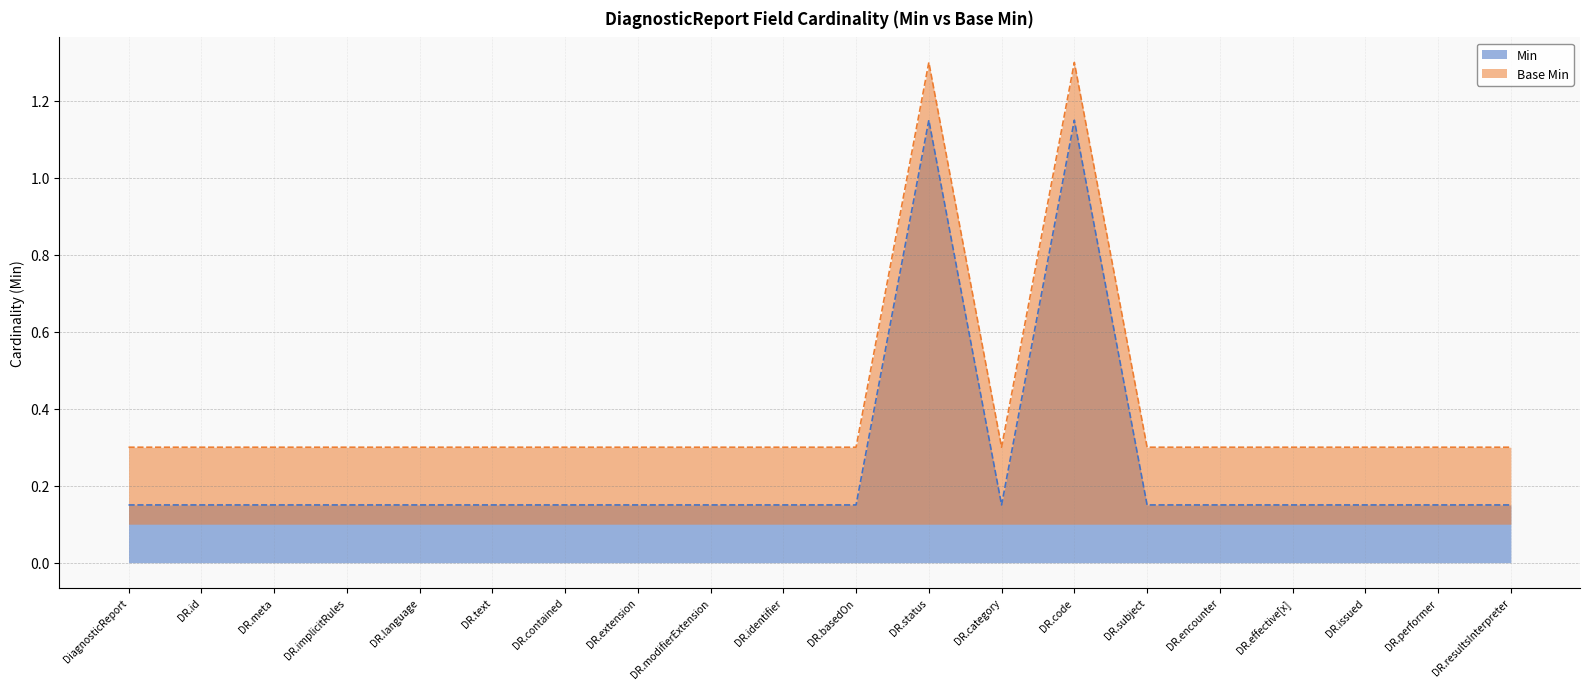

True or false: Base Min has a value of 0.3 at DiagnosticReport.implicitRules.

True